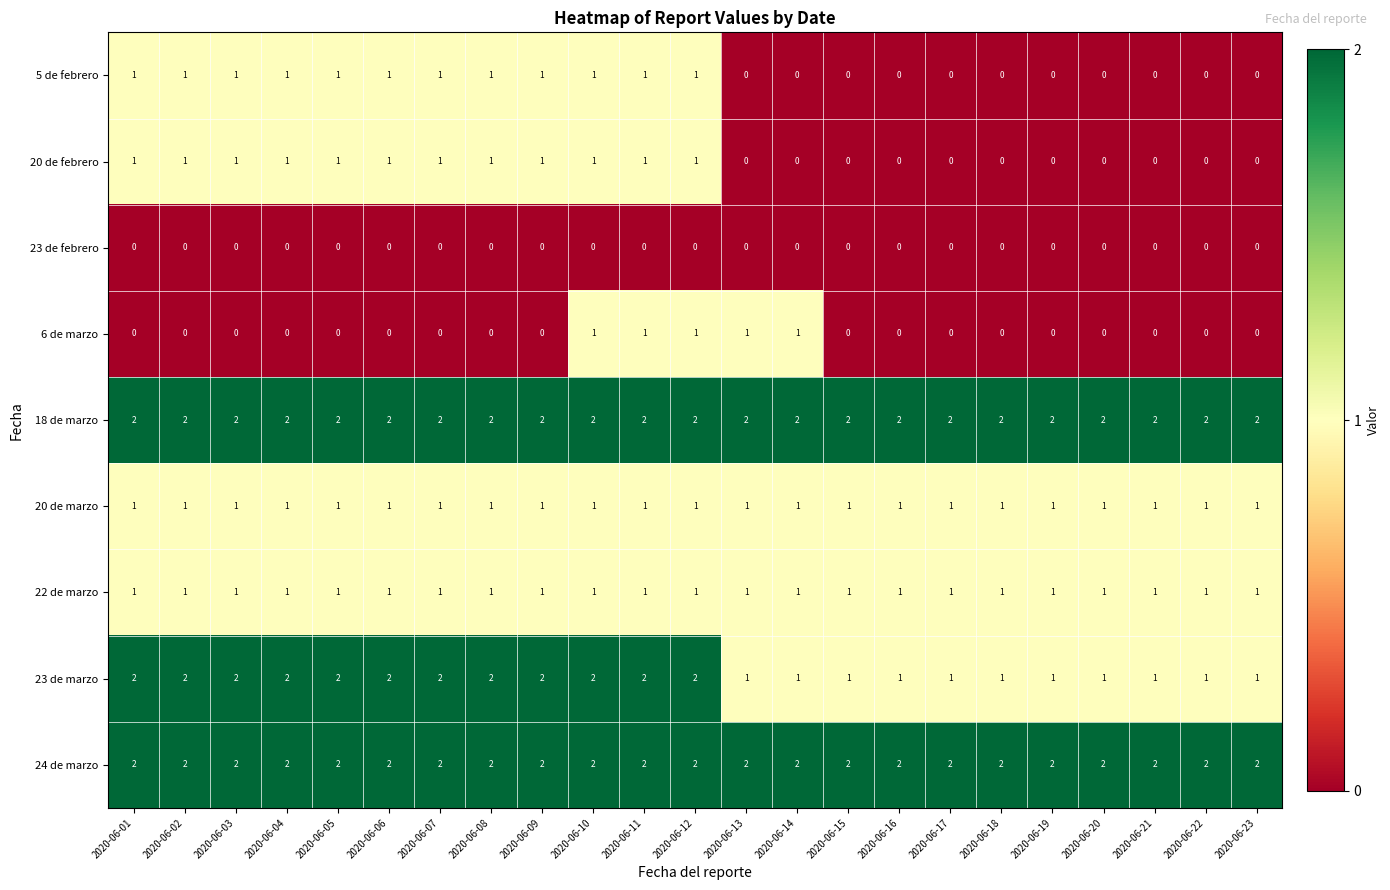

Is the value of 24 de marzo at 2020-06-19 greater than the value of 22 de marzo at 2020-06-01?

Yes